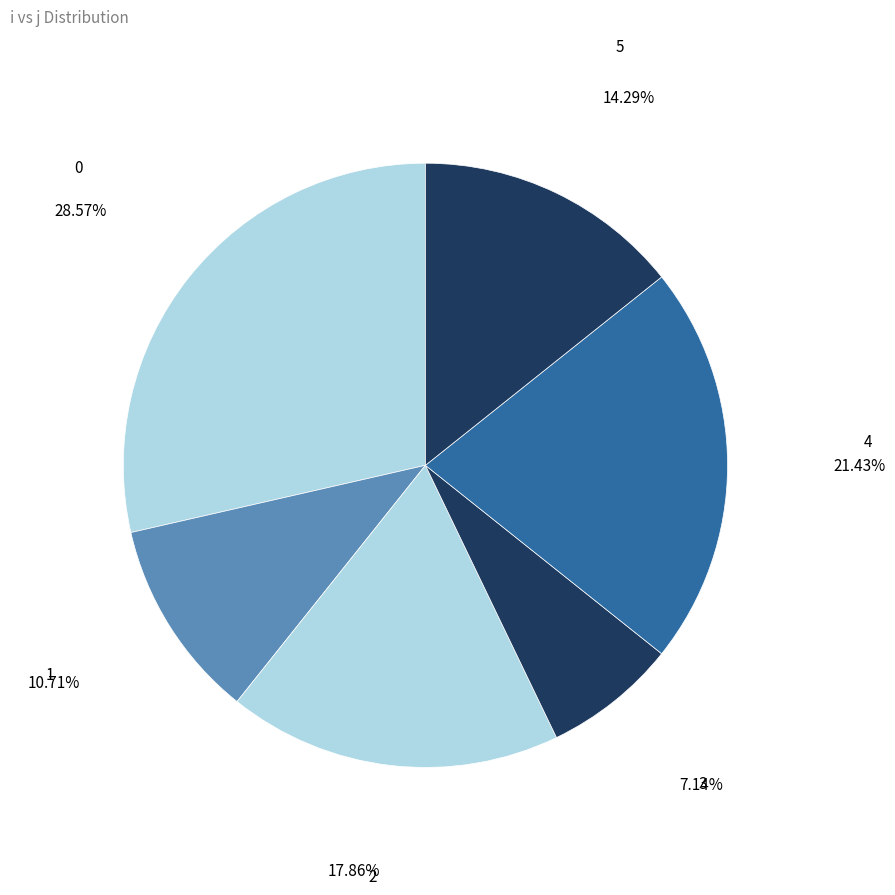

Rank the categories by value from lowest to highest.

3, 1, 5, 2, 4, 0